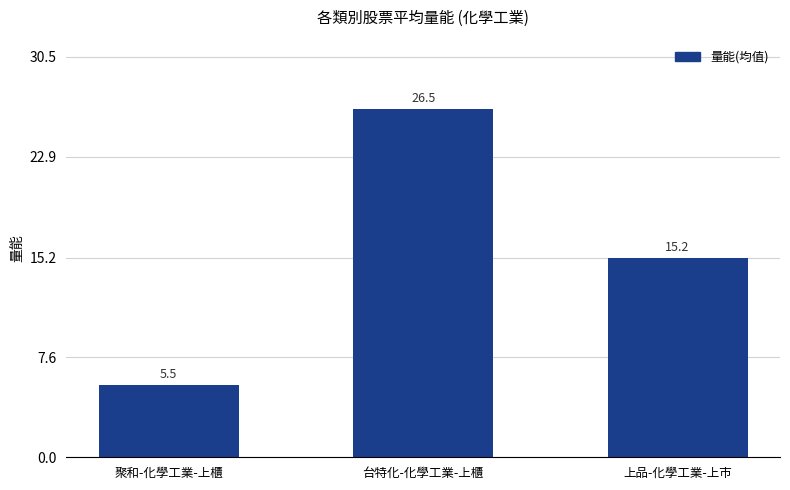

Reading left to right, transcribe all the data shown in this chart.

5.5	26.5	15.2